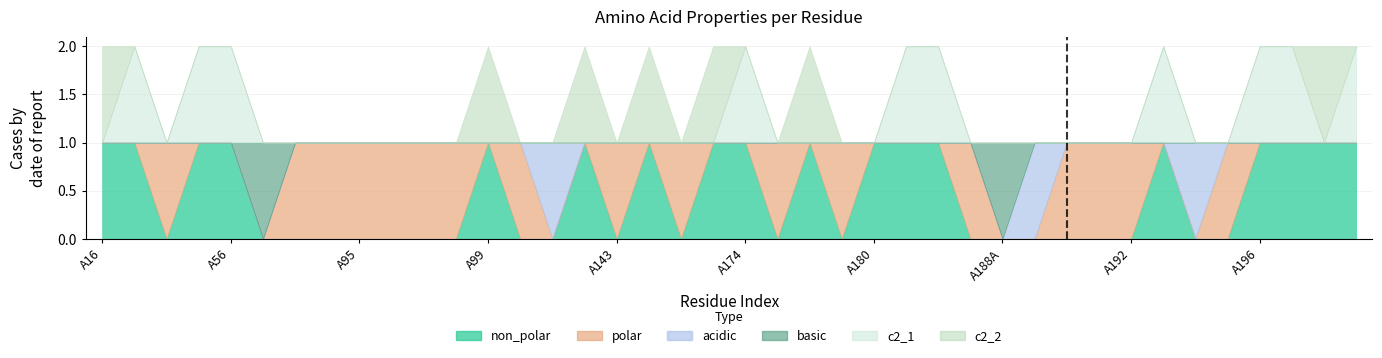

True or false: acidic has a value of 0 at A193.

True